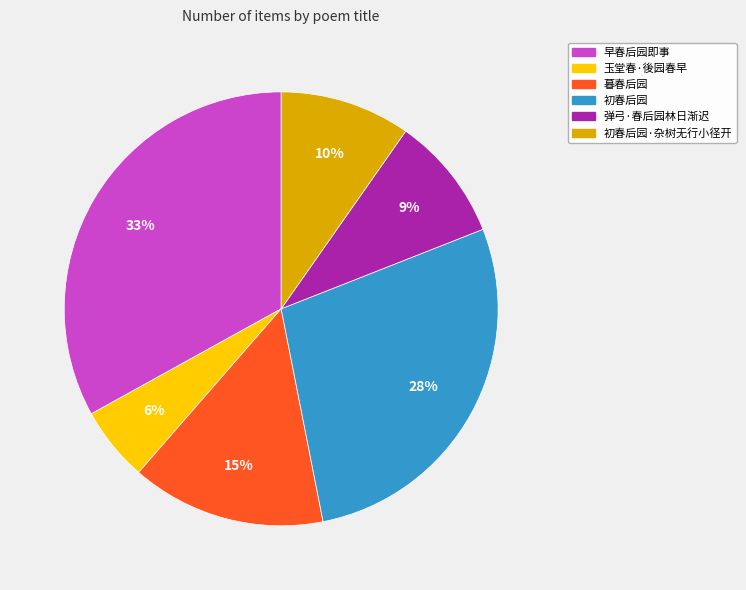

Is it true that 初春后园 is 28% of the pie?

True